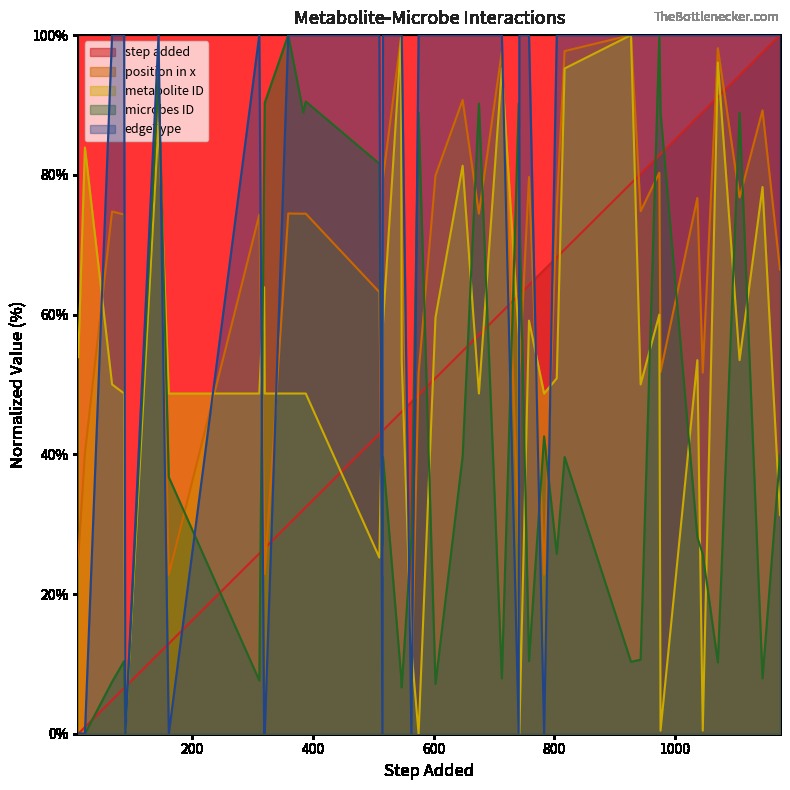

Reading right to left, what are all the values shown in this chart?

step added: 1174=100.0	1145=97.5	1107=94.2	1071=91.1	1046=89.0	1037=88.2	976=83.0	974=82.8	943=80.1	927=78.8	817=69.3	804=68.2	783=66.4	758=64.2	742=62.9	741=62.8	713=60.4	675=57.1	648=54.8	603=50.9	575=48.5	563=47.5	547=46.1	546=46.0	516=43.4	515=43.3	510=42.9	388=32.4	384=32.1	359=29.9	320=26.6	319=26.5	311=25.8	161=12.9	144=11.4	89=6.7	87=6.5	67=4.8	22=0.9	11=0.0
position in x: 1174=66.4	1145=89.2	1107=76.8	1071=98.1	1046=51.7	1037=76.7	976=51.8	974=80.3	943=74.8	927=100.0	817=97.7	804=75.3	783=22.8	758=79.7	742=51.5	741=27.0	713=97.6	675=74.4	648=90.7	603=79.9	575=51.6	563=5.9	547=76.6	546=99.7	516=79.5	515=22.7	510=63.2	388=74.4	384=74.4	359=74.5	320=22.8	319=30.8	311=74.3	161=22.8	144=93.8	89=0.0	87=74.3	67=74.7	22=40.2	11=25.2
metabolite ID: 1174=31.3	1145=78.3	1107=53.5	1071=96.1	1046=0.4	1037=53.5	976=0.4	974=60.0	943=50.0	927=100.0	817=95.2	804=50.9	783=48.7	758=59.1	742=0.0	741=57.0	713=95.2	675=48.7	648=81.3	603=59.6	575=0.0	563=12.2	547=53.5	546=99.6	516=58.7	515=48.7	510=25.2	388=48.7	384=48.7	359=48.7	320=48.7	319=63.9	311=48.7	161=48.7	144=87.4	89=0.4	87=48.7	67=50.0	22=83.9	11=53.9
microbes ID: 1174=39.9	1145=7.9	1107=88.9	1071=10.2	1046=25.7	1037=28.1	976=88.9	974=100.0	943=10.6	927=10.3	817=39.6	804=25.7	783=42.6	758=10.4	742=75.2	741=90.2	713=7.9	675=90.2	648=39.7	603=7.1	575=88.9	563=28.1	547=6.6	546=8.2	516=39.6	515=26.9	510=81.6	388=90.5	384=88.9	359=100.0	320=90.3	319=81.6	311=7.6	161=36.7	144=94.4	89=0.0	87=10.4	67=7.4	22=0.0	11=0.0
edgeType: 1174=100.0	1145=100.0	1107=100.0	1071=100.0	1046=100.0	1037=100.0	976=100.0	974=100.0	943=100.0	927=100.0	817=100.0	804=100.0	783=0.0	758=100.0	742=100.0	741=0.0	713=100.0	675=100.0	648=100.0	603=100.0	575=100.0	563=0.0	547=100.0	546=100.0	516=100.0	515=0.0	510=100.0	388=100.0	384=100.0	359=100.0	320=0.0	319=0.0	311=100.0	161=0.0	144=100.0	89=0.0	87=100.0	67=100.0	22=0.0	11=0.0